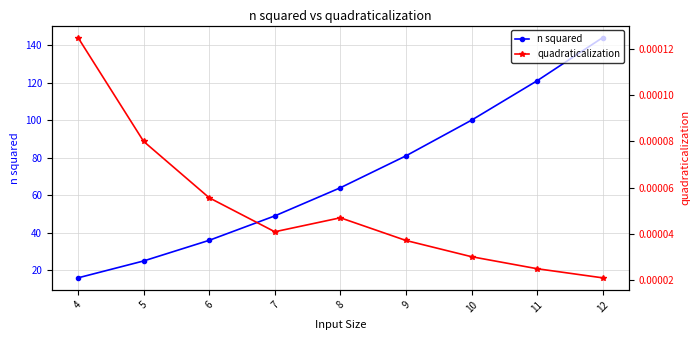

Where does the n squared series first go above 64?

9